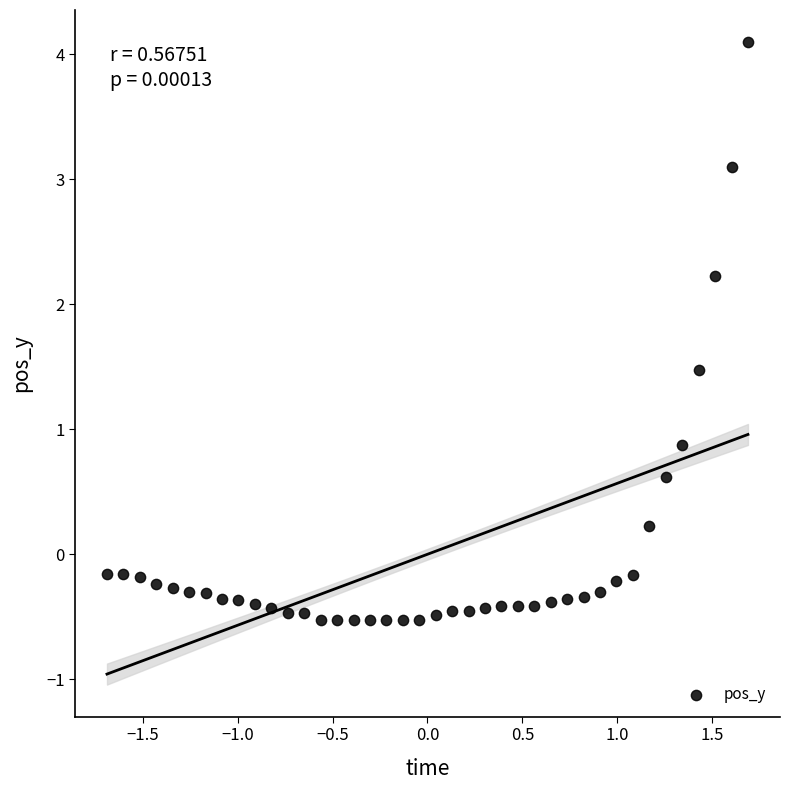

What is the range of X values (max minus min)?

3.4